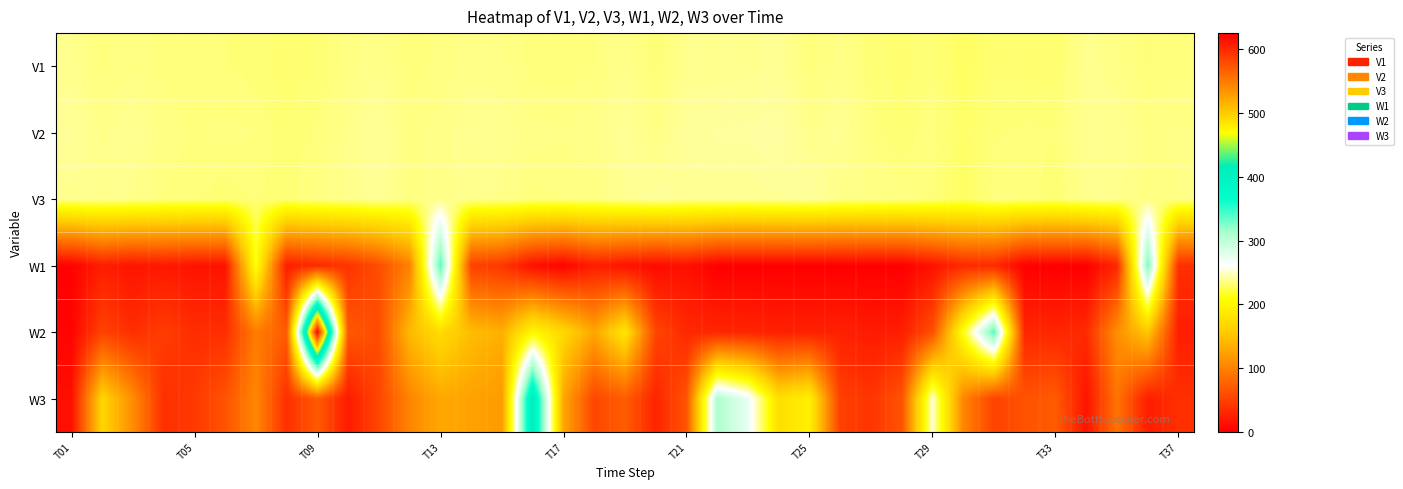

List the series in order of their peak value, lowest first.

V1, V3, V2, W1, W3, W2